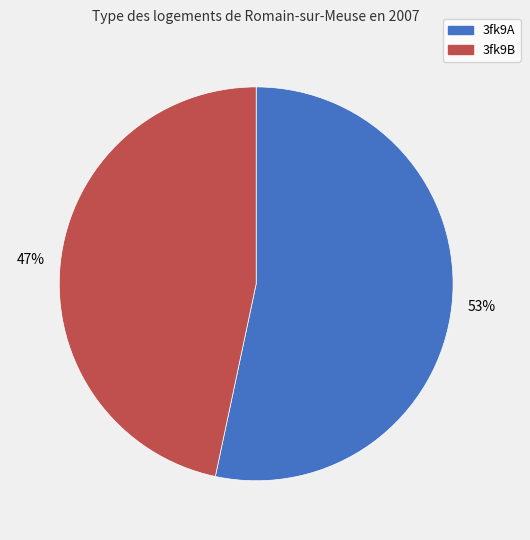

Which slice is the largest?

3fk9A